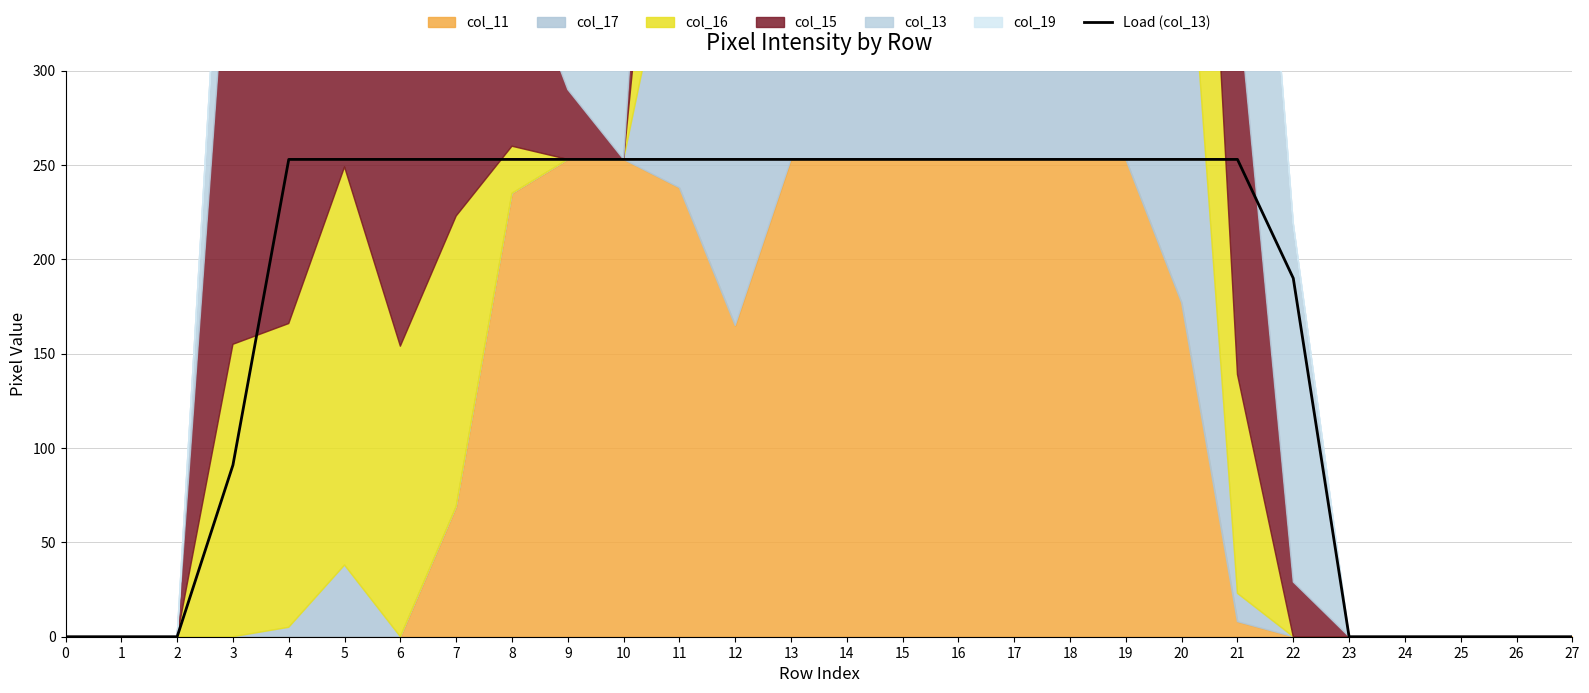

The Load (col_13) series shows 253 at 15. True or false?

True